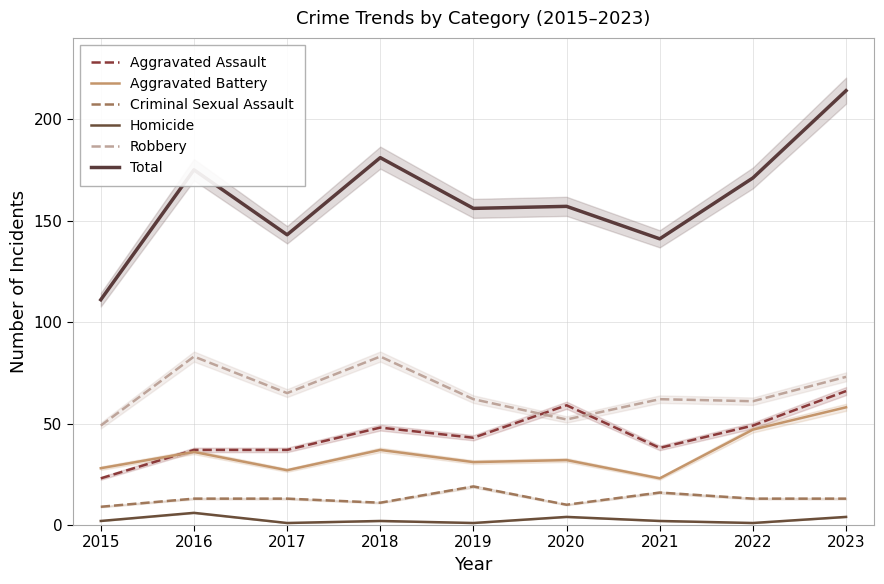

What are all the series names shown in the legend?

Aggravated Assault, Aggravated Battery, Criminal Sexual Assault, Homicide, Robbery, Total